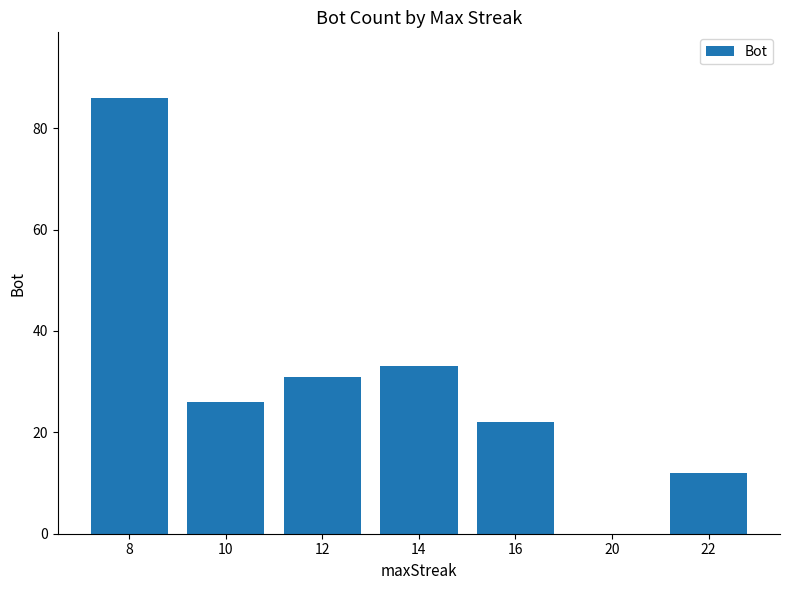

Count the number of categories in the chart.

7